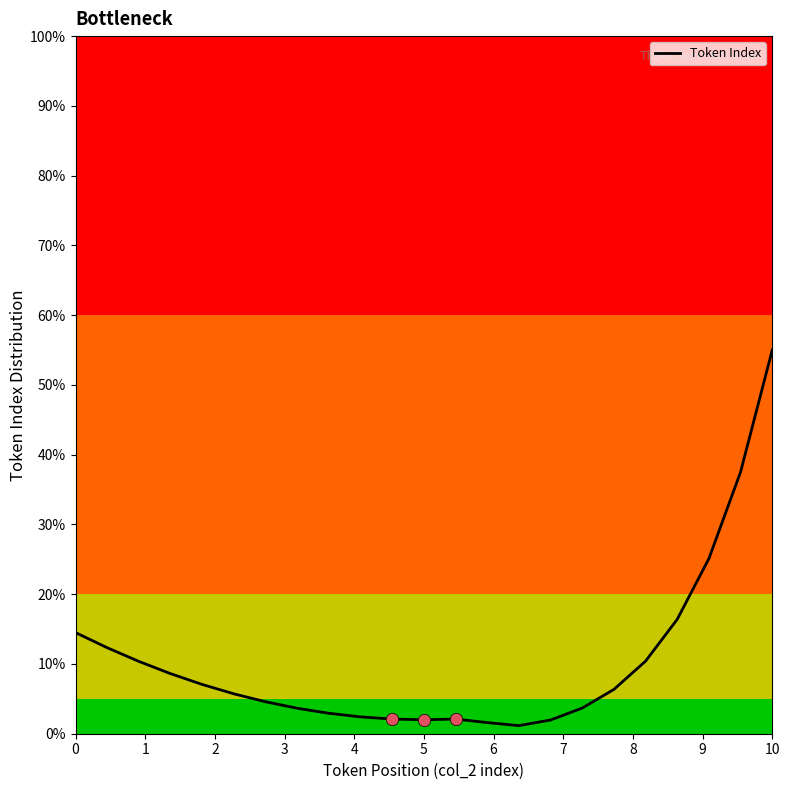

How many lines are shown in the chart?

1